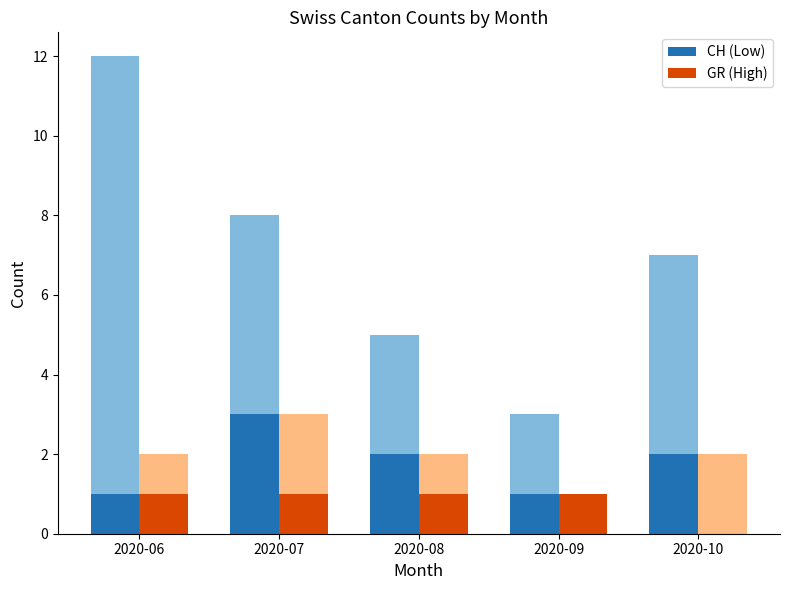

Reading left to right, transcribe all the data shown in this chart.

CH (Low): 1	3	2	1	2
GR (High): 1	1	1	1	0